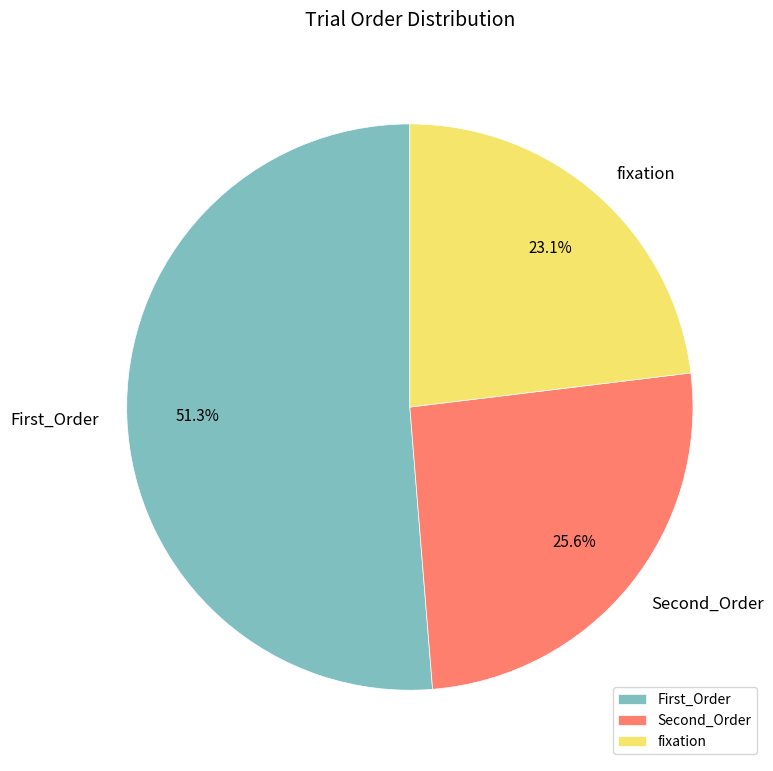

To the nearest percent, what is the difference between the largest and smallest slice percentages?

28%